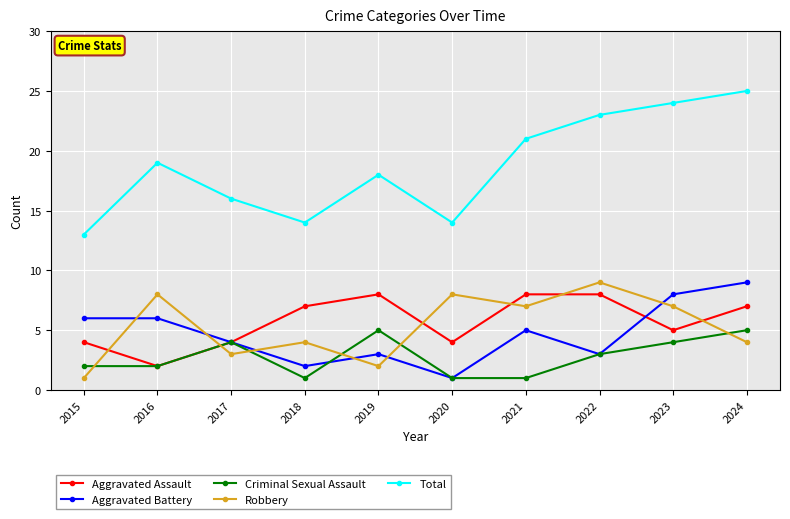

What is the lowest value of the Total series?

13